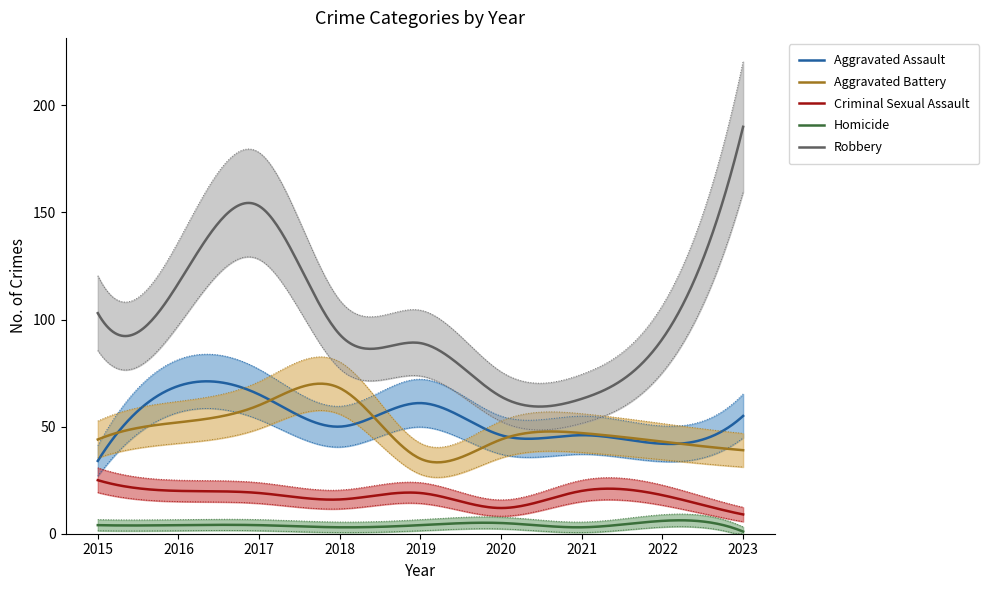

True or false: Aggravated Battery and Robbery intersect in this chart.

False